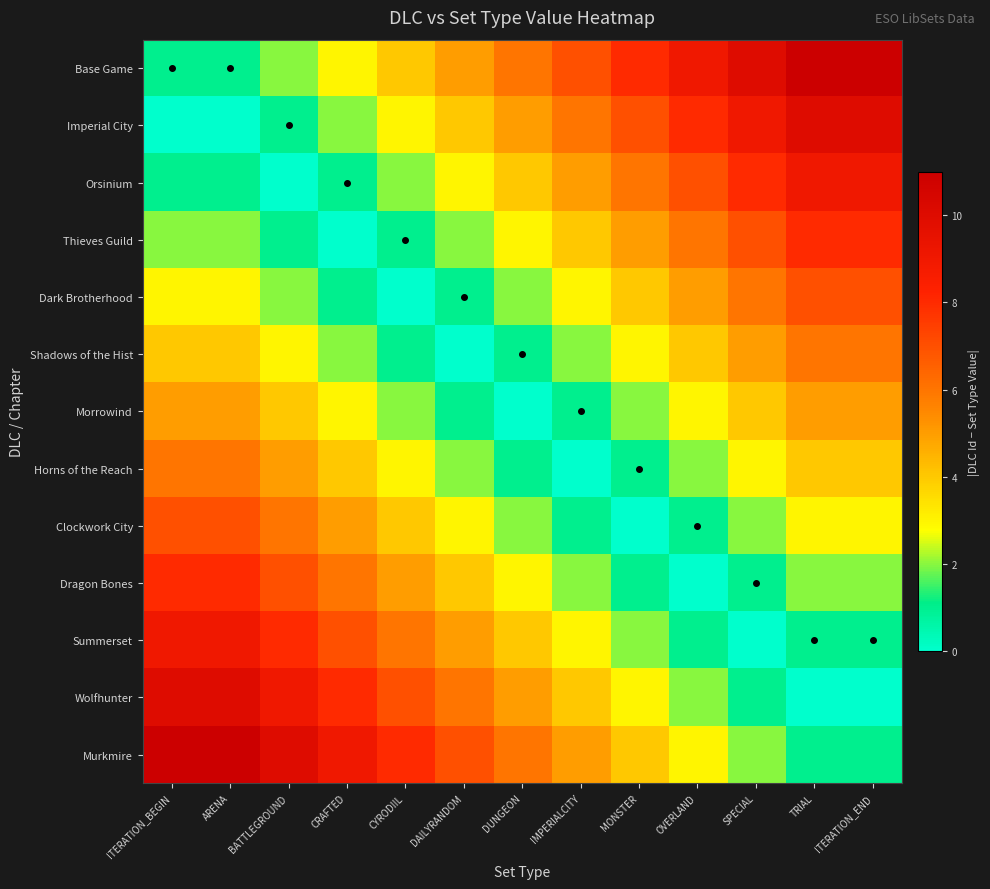

Rank the series by their maximum value, from highest to lowest.

Base Game, Murkmire, Imperial City, Wolfhunter, Orsinium, Summerset, Thieves Guild, Dragon Bones, Dark Brotherhood, Clockwork City, Shadows of the Hist, Horns of the Reach, Morrowind